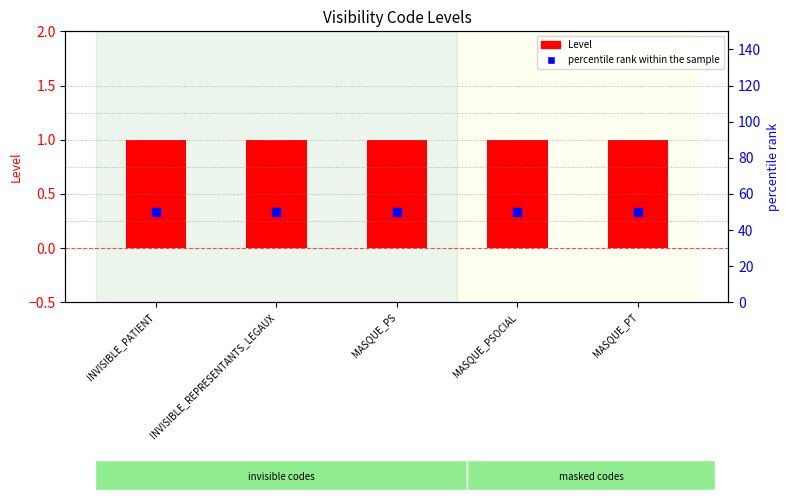

Which series has the largest Y range (max minus min)?

Level